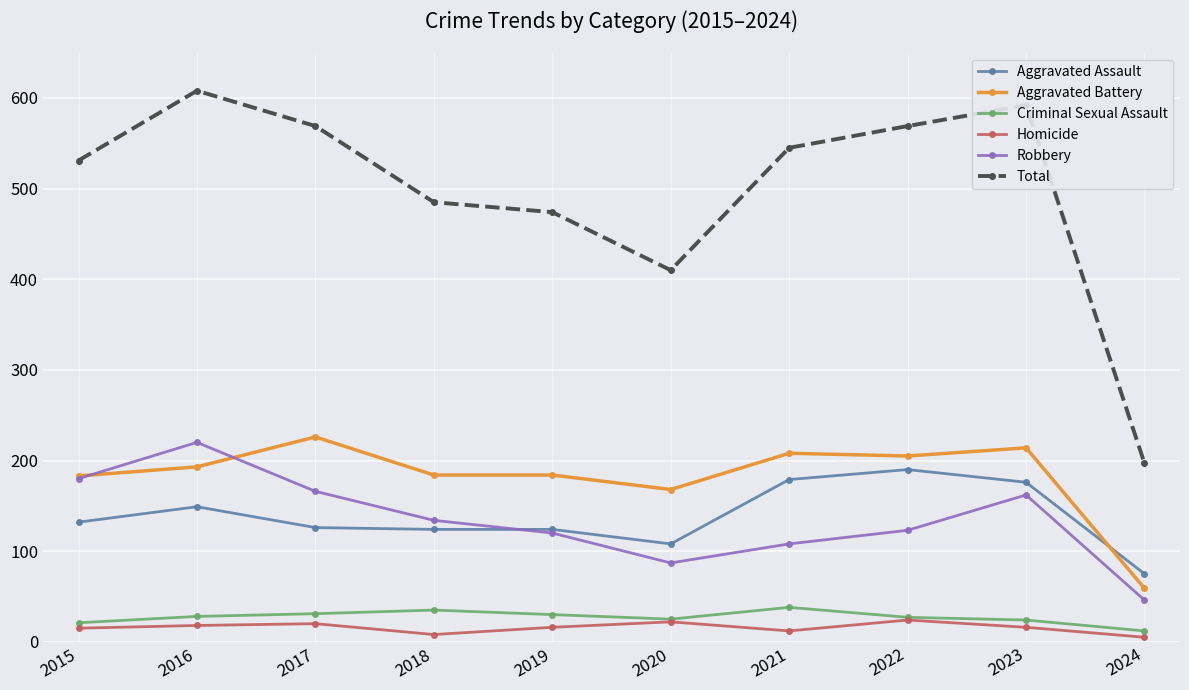

Where is Aggravated Battery nearest to the value 142?

2020